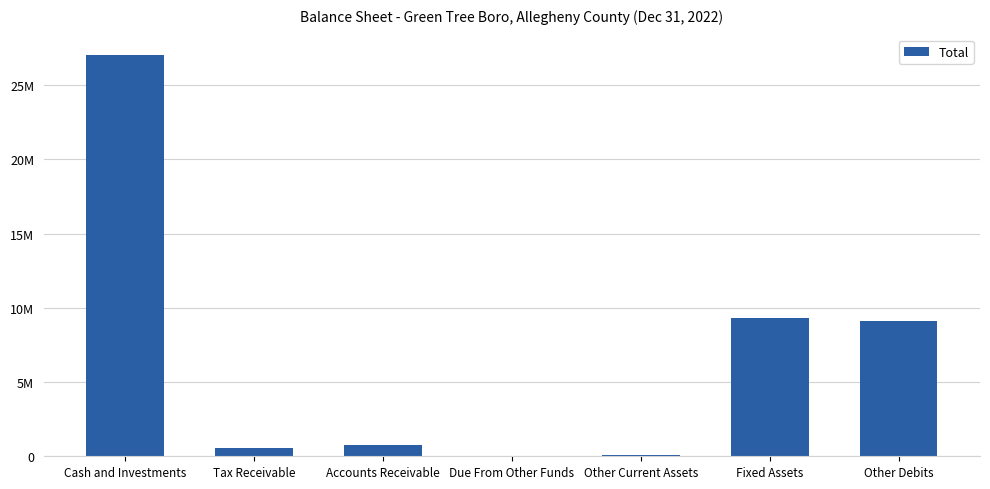

Reading right to left, extract all data points from this chart.

9119590	9316282	92765	0	782417	536785	27055362